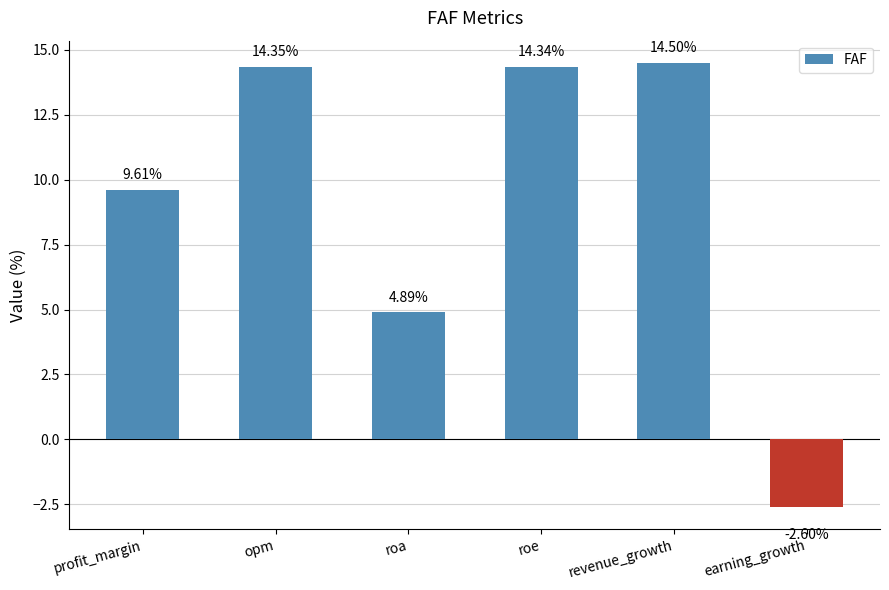

What is the difference between the second highest and second lowest values?

9.5